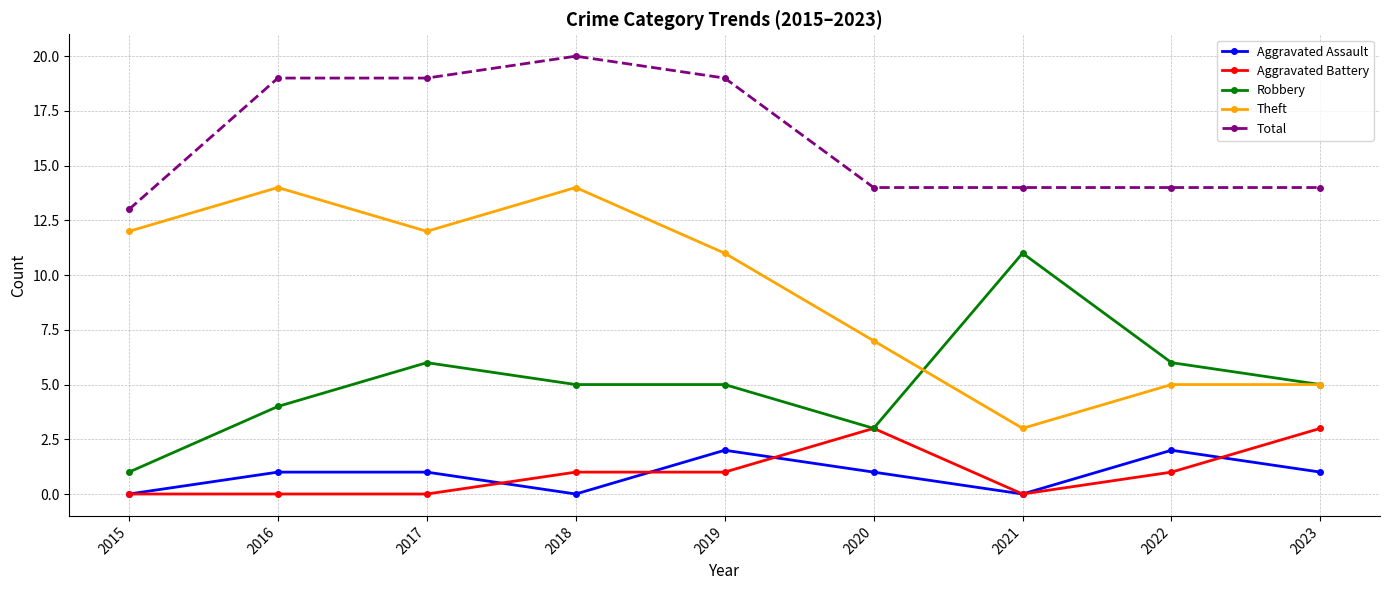

What is the approximate value of Total at 2019?

19